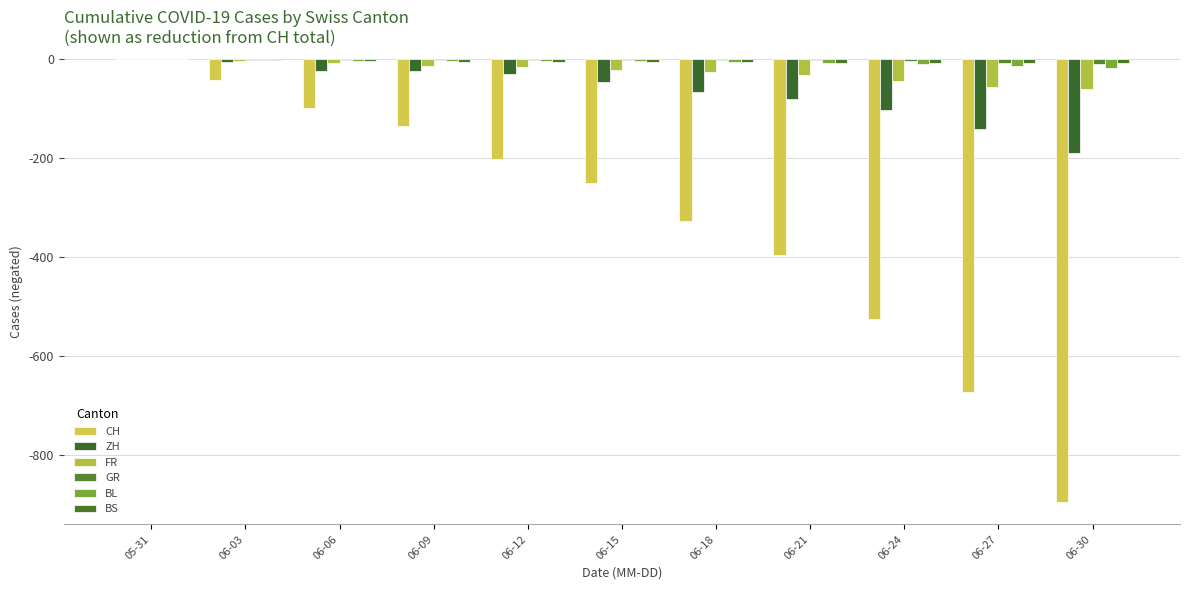

The value of BL at 06-30 is -26. True or false?

False